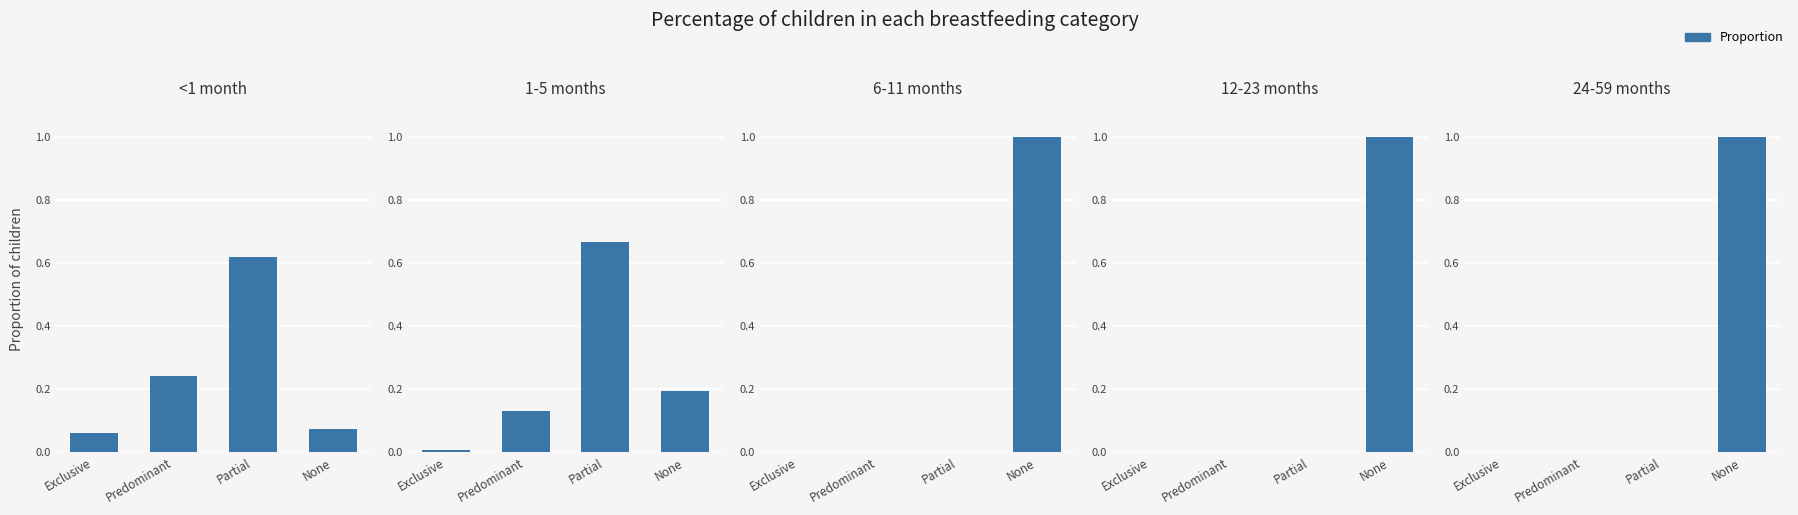

How many data points does each series have?

4